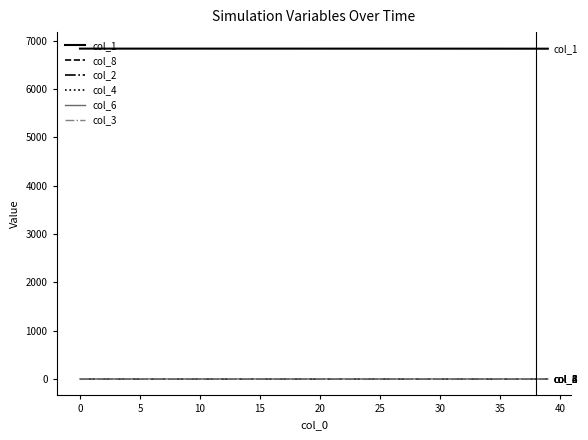

True or false: col_2 and col_1 intersect in this chart.

False